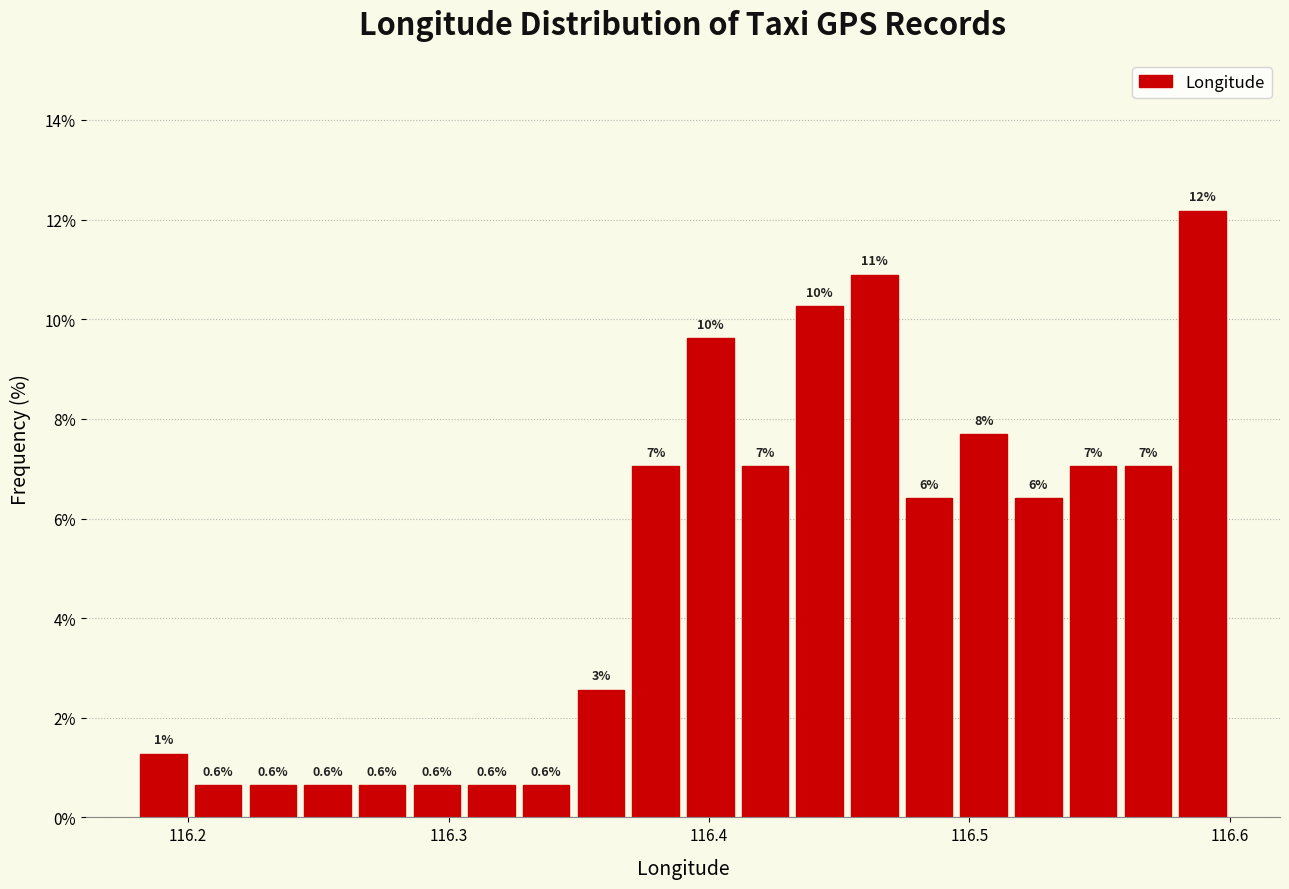

Around what value on the x-axis is the tallest bar? Give the approximate position of its centre, as read against the axis.

116.59